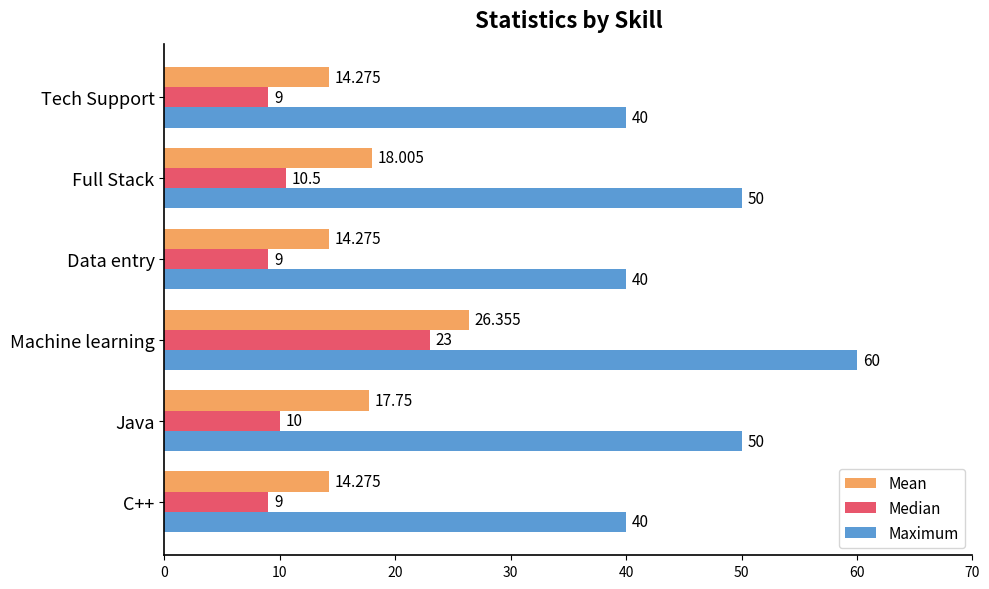

Which series has the widest spread of values?

Maximum